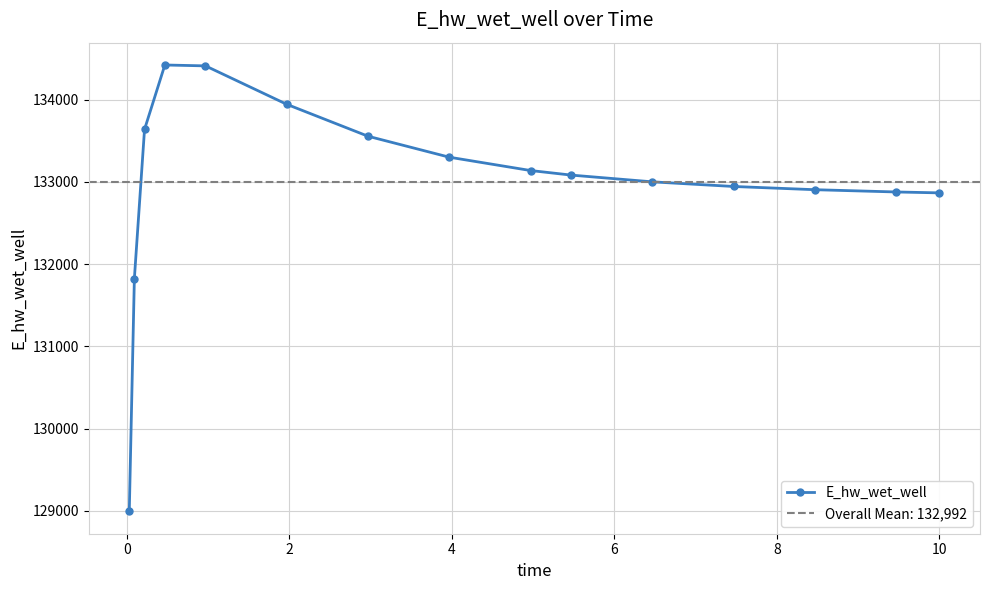

True or false: E_hw_wet_well has more than 0 interior local peaks.

True